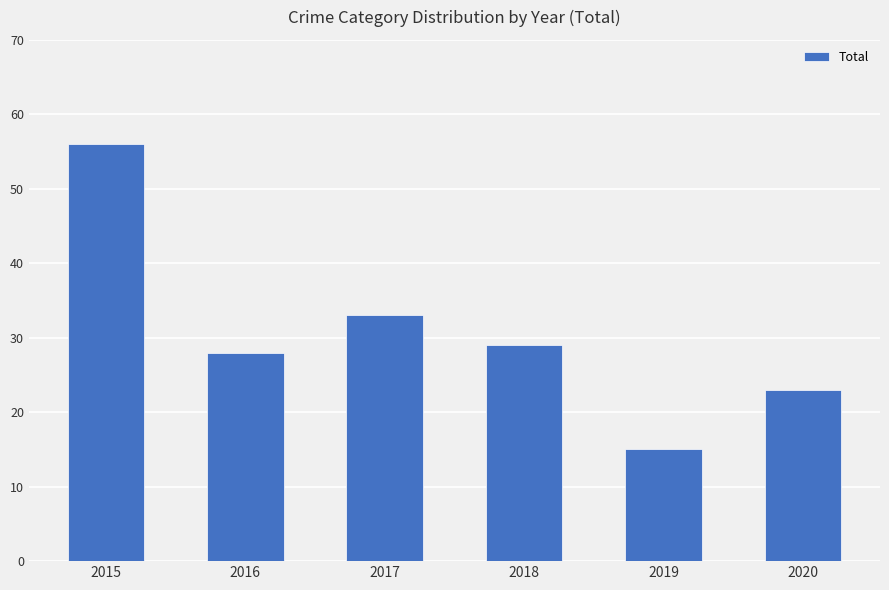

Which has a higher value, 2019 or 2018?

2018